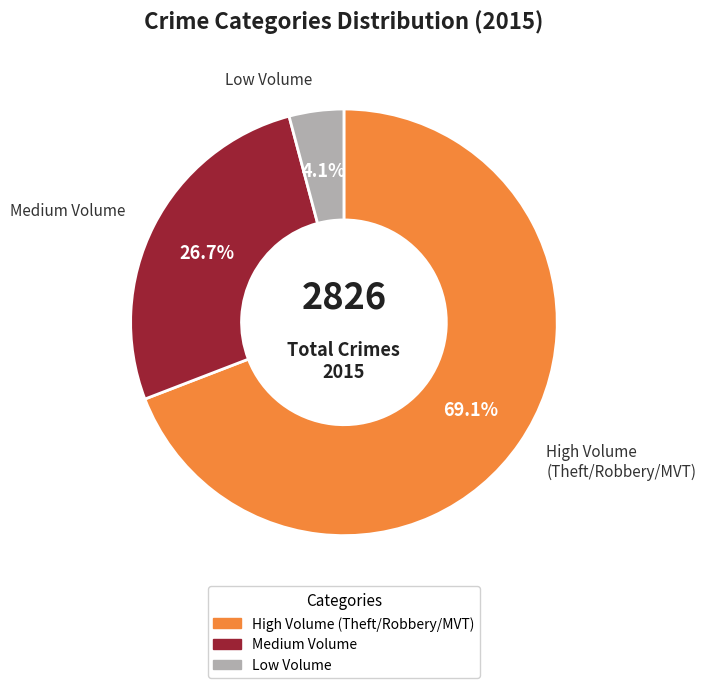

Does any single category account for the majority?

Yes